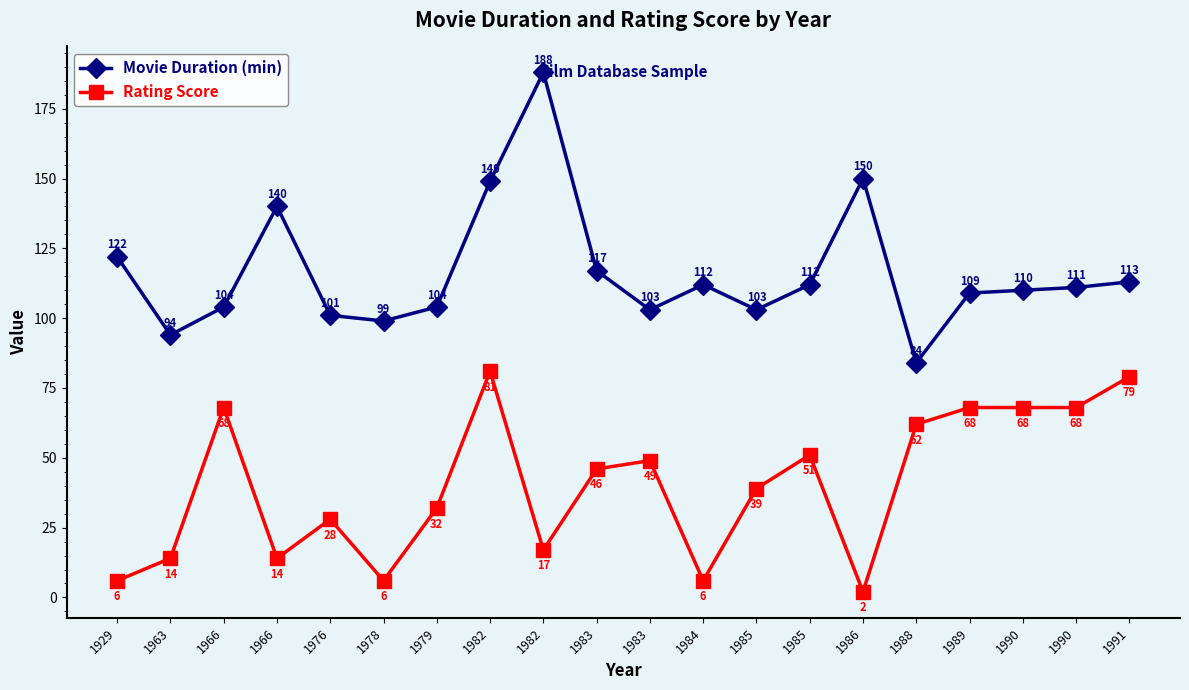

What are all the series names shown in the legend?

Movie Duration (min), Rating Score